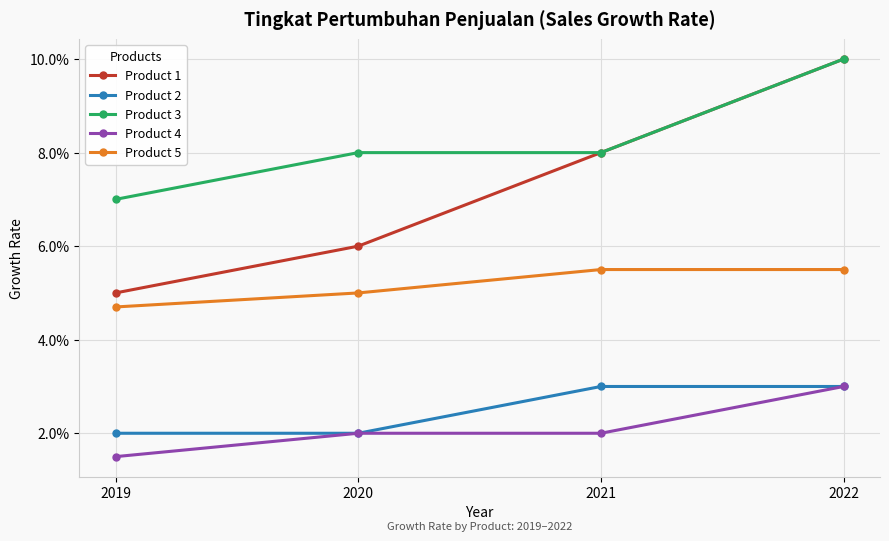

True or false: Product 3 and Product 5 intersect in this chart.

False